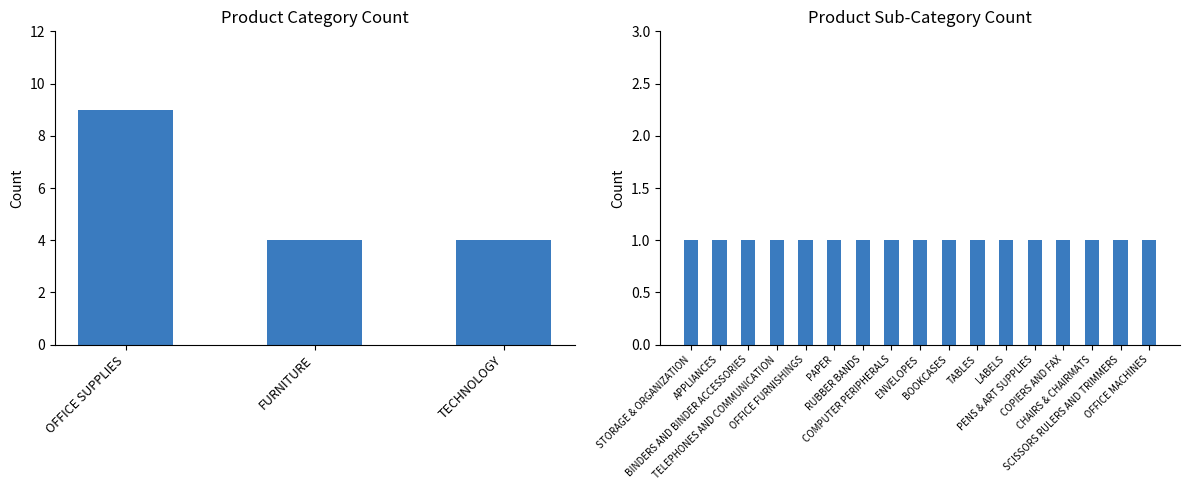

What is the sum of all values?

17